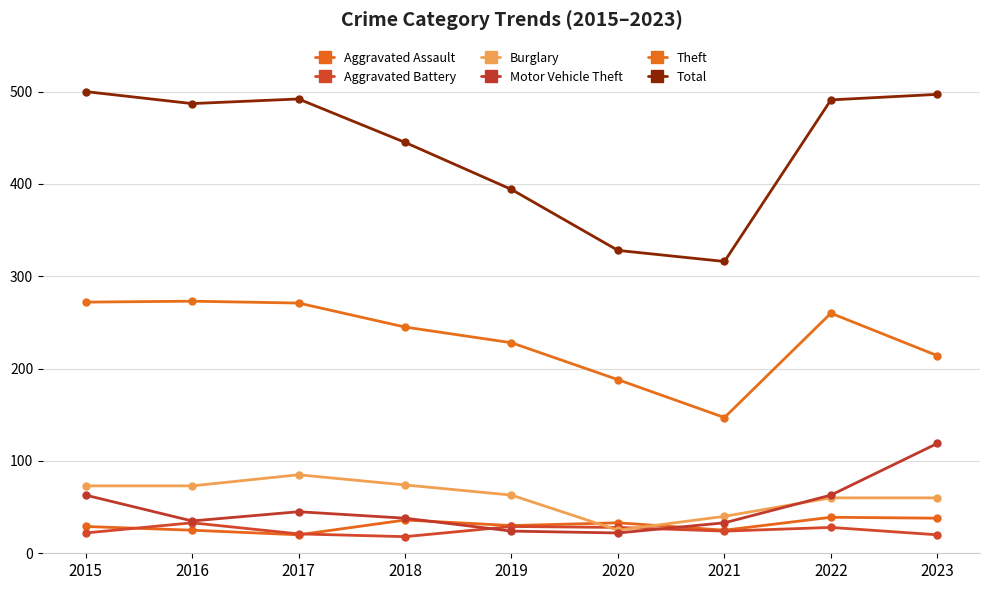

True or false: Aggravated Battery has more than 0 points higher than both neighbors.

True